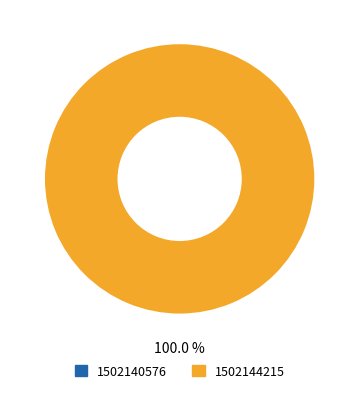

What is the change in value from 1502140576 to 1502144215?

+1